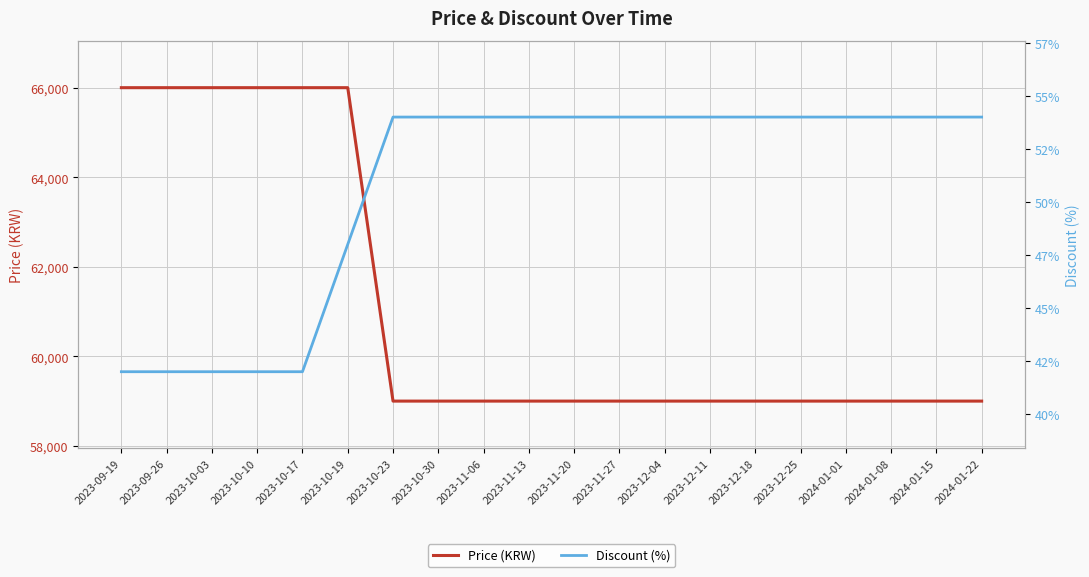

Which category has the highest value across all series?

2023-09-19